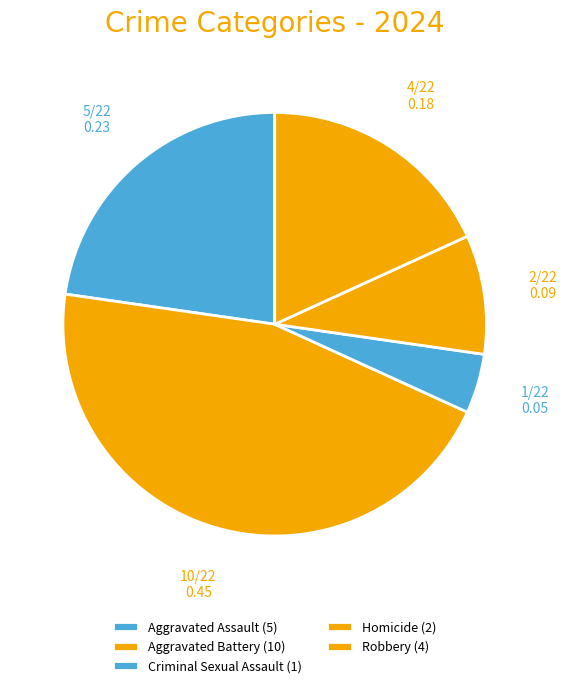

How many segments does this pie chart have?

5